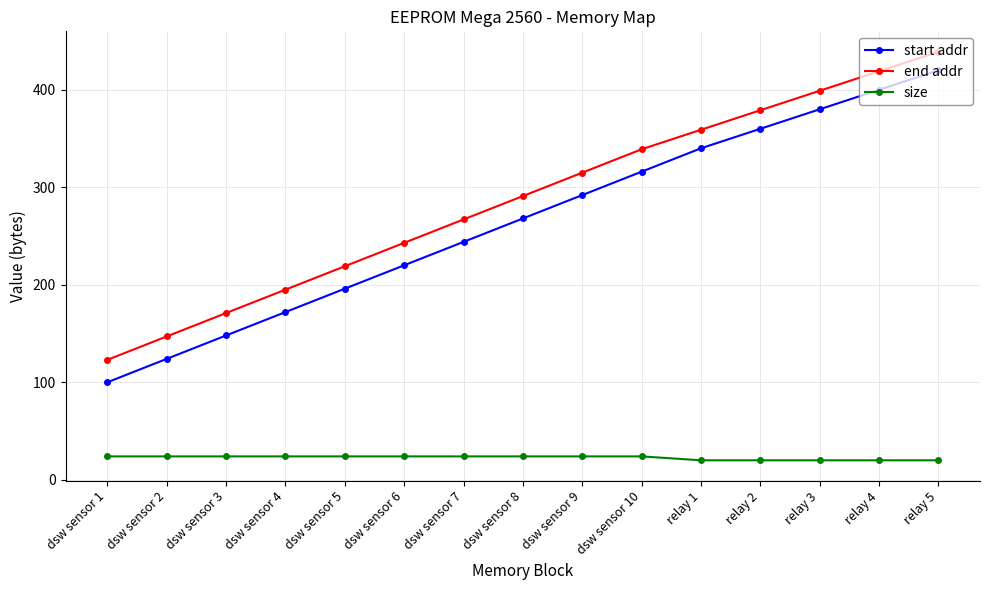

Rank the series by their maximum value, from highest to lowest.

end addr, start addr, size